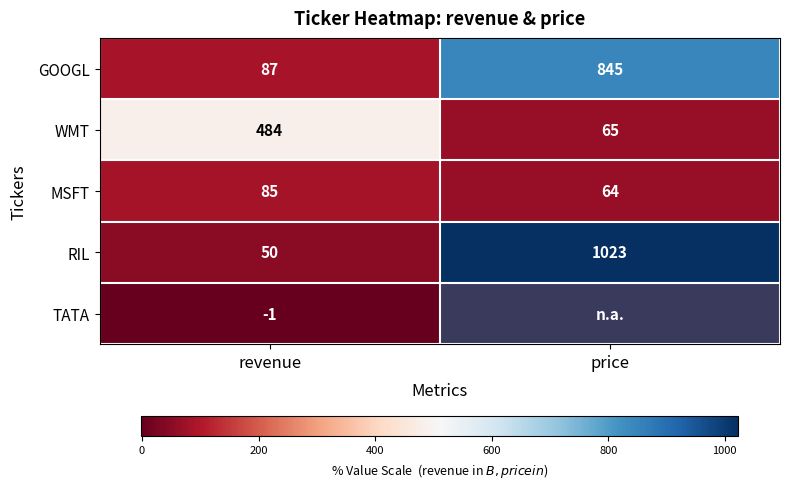

What is the average value of the GOOGL series?

466